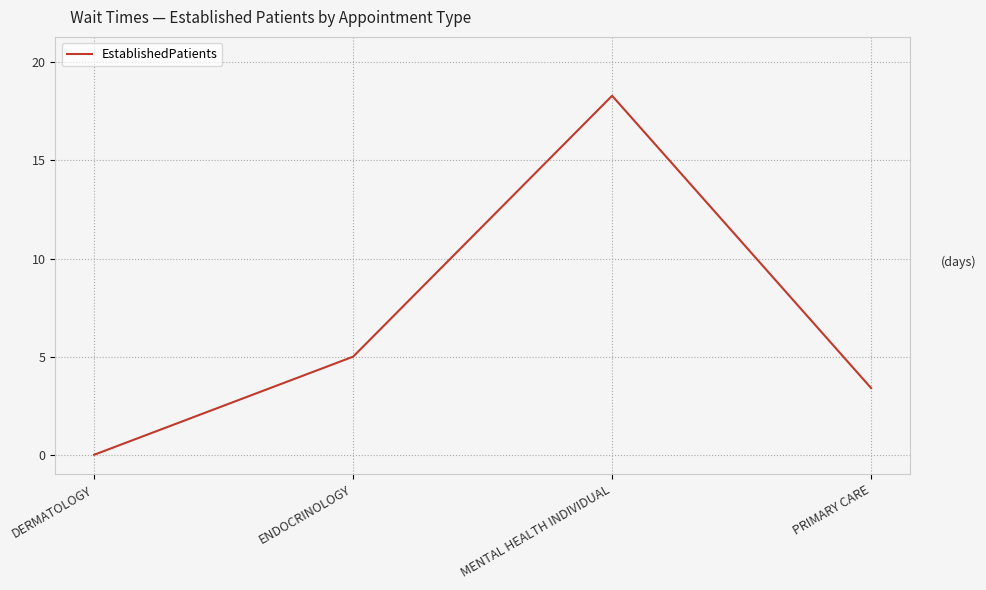

List the labels in order of value, largest first.

MENTAL HEALTH INDIVIDUAL, ENDOCRINOLOGY, PRIMARY CARE, DERMATOLOGY